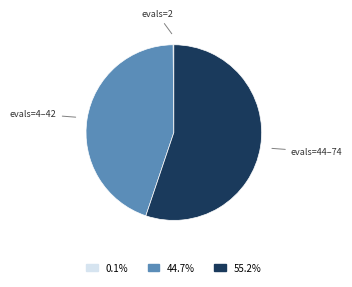

Which category has the biggest portion of the pie?

evals=44–74